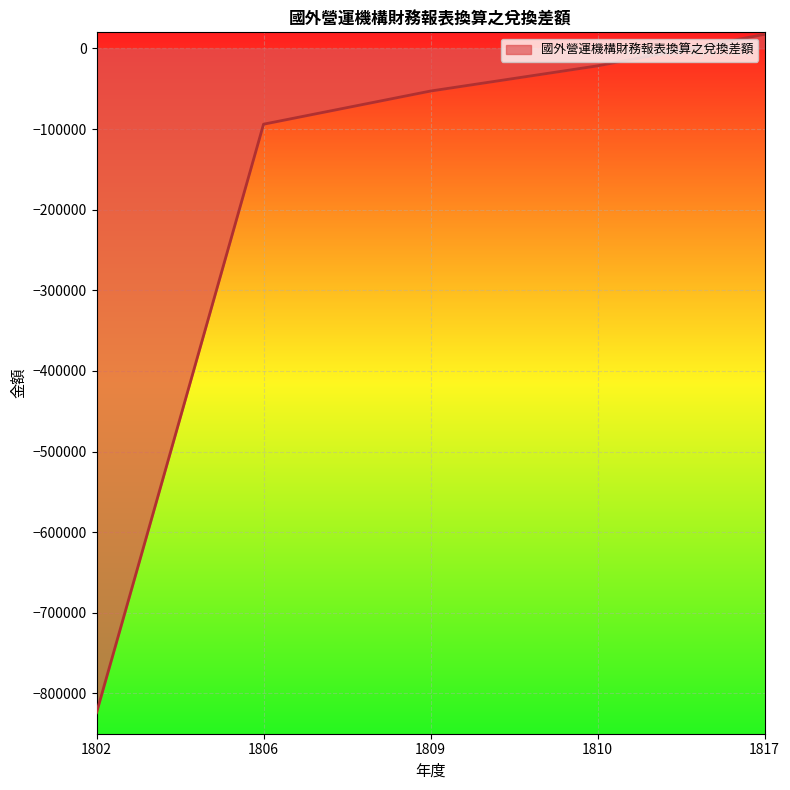

The value at 1806 is -93957. True or false?

True